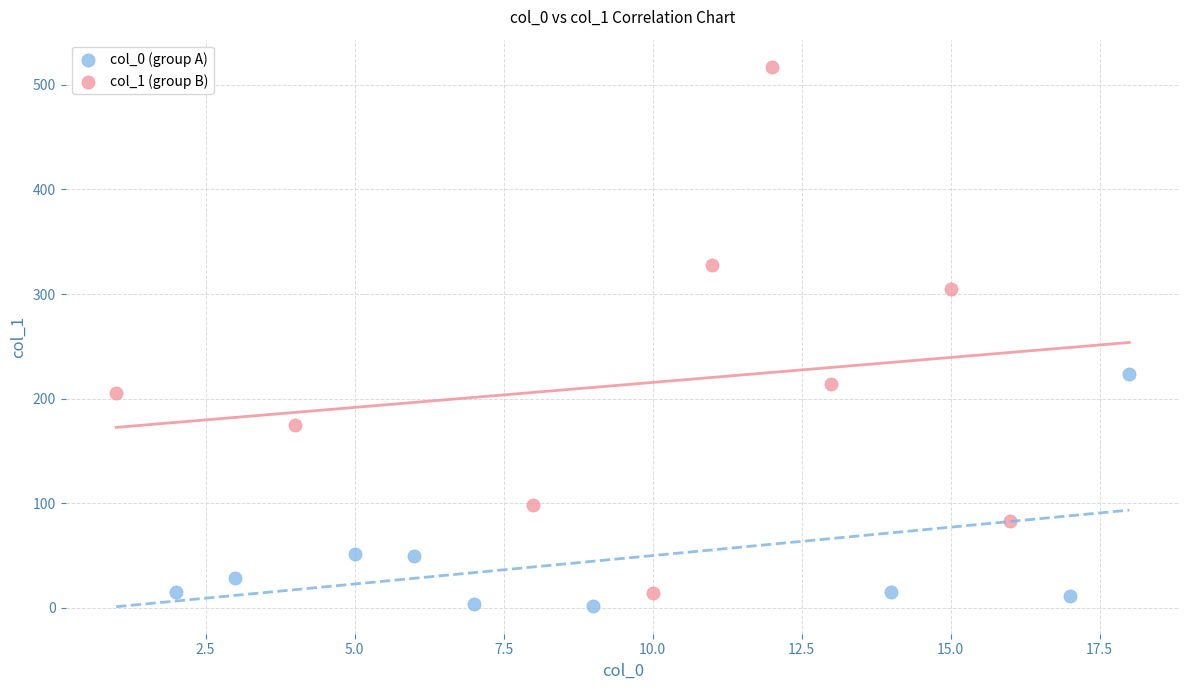

Which series reaches the maximum Y coordinate?

col_1 (group B)